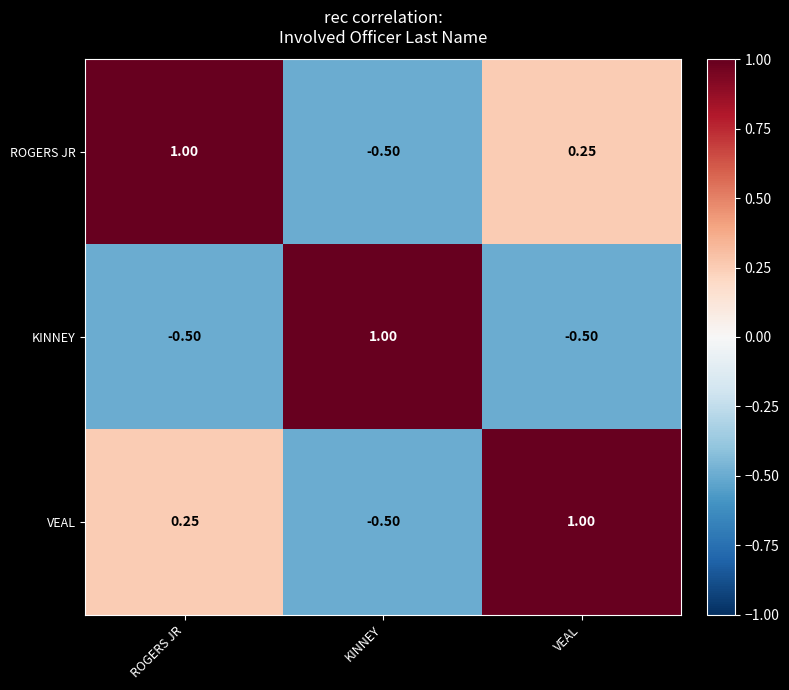

At which label does KINNEY reach its peak?

KINNEY